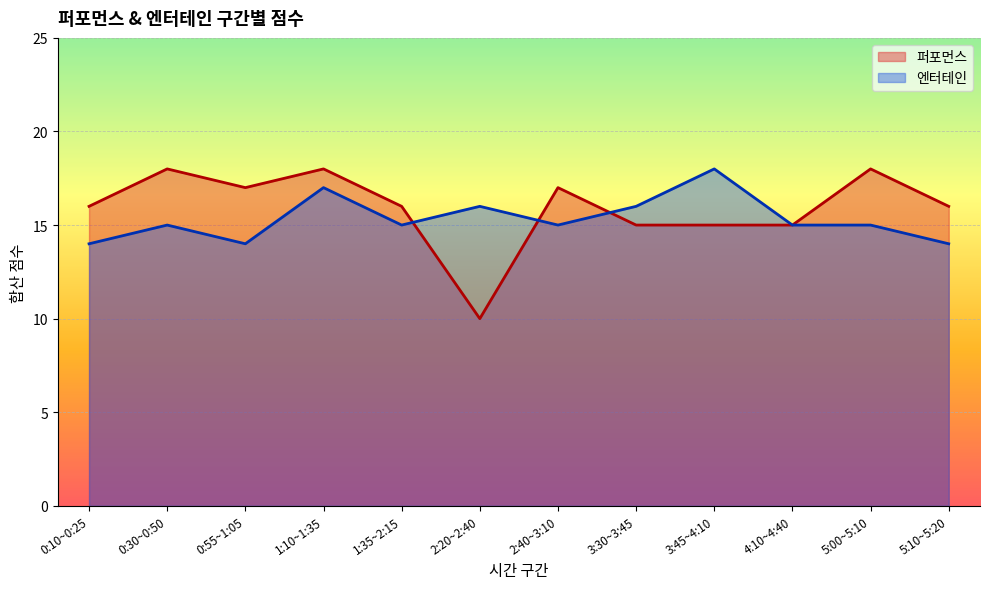

How many interior local valleys does the 퍼포먼스 series have?

2